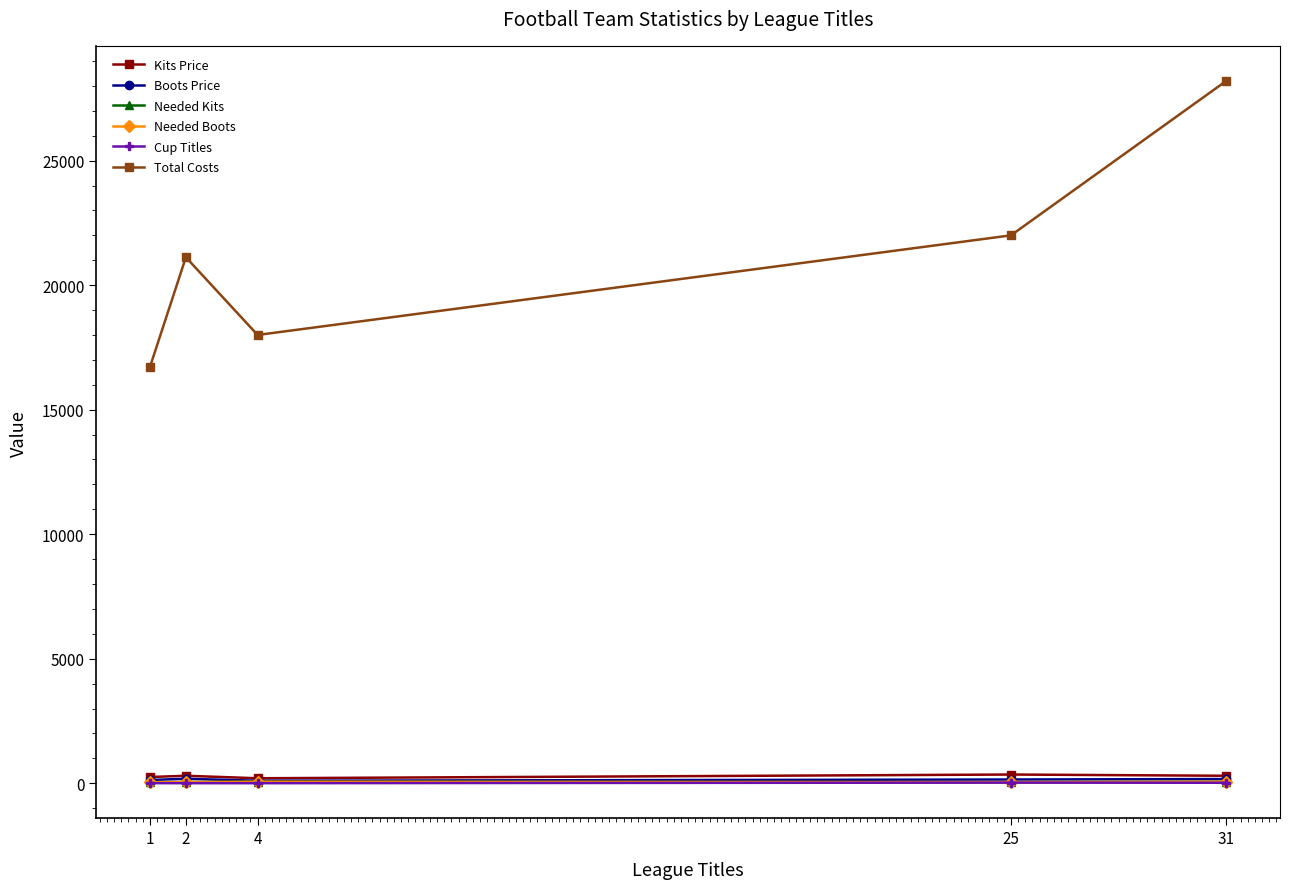

Does the chart have visible grid lines?

No